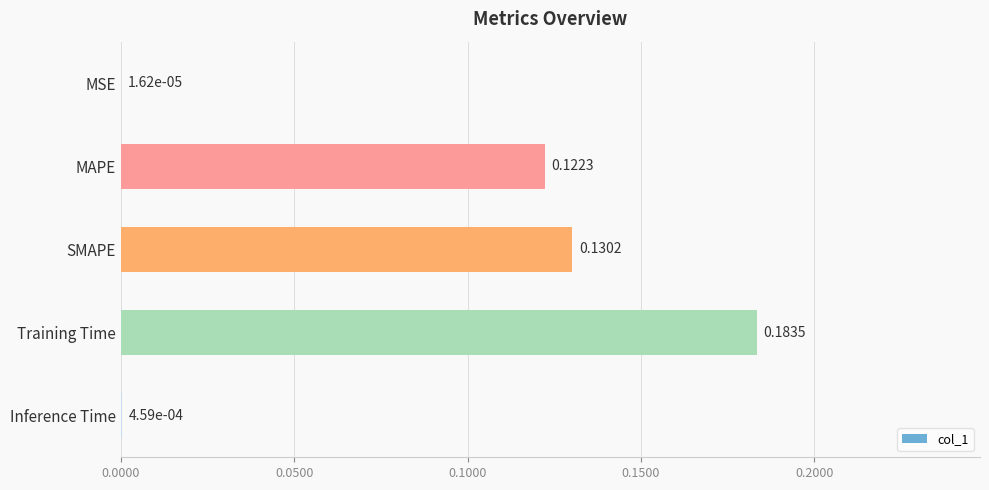

What is the change in value from MSE to SMAPE?

+0.1